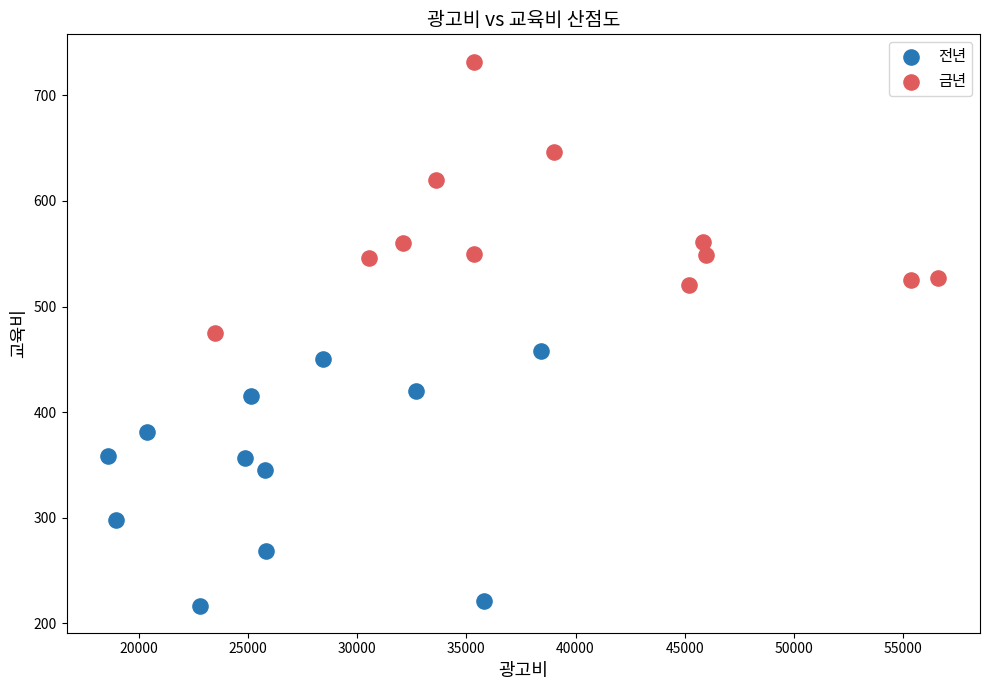

What are all the series names shown in the legend?

전년, 금년